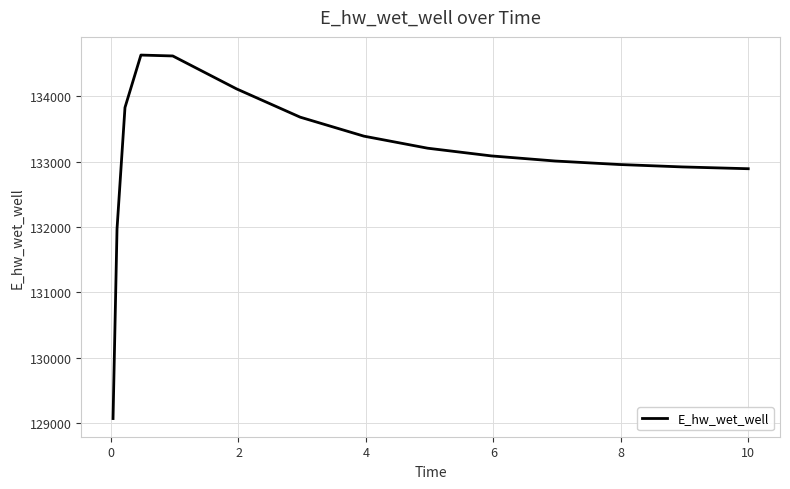

What is the greatest value displayed?

134631.7